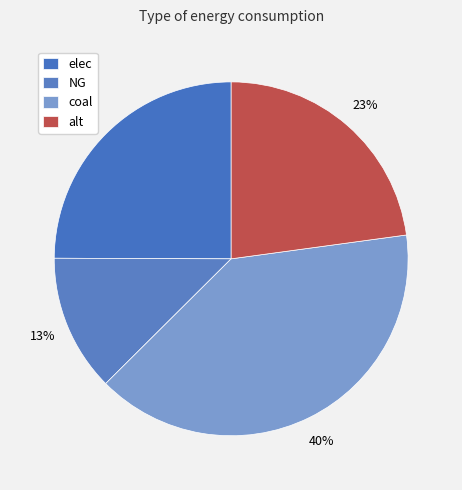

Does any single category account for the majority?

No